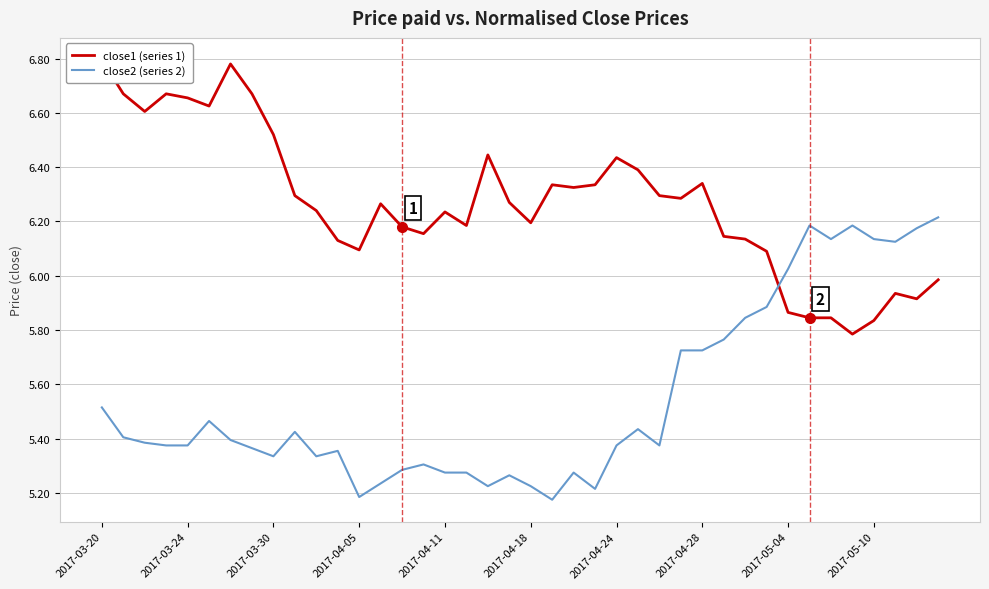

What position from the right is 2017-04-24?

16